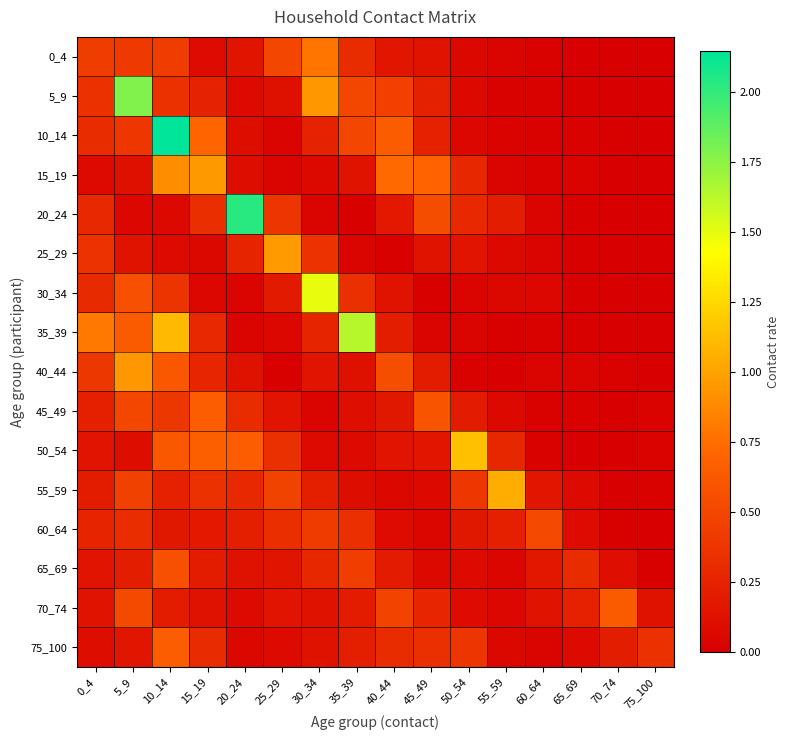

What is the difference between the highest and lowest values at 45_49?

0.7